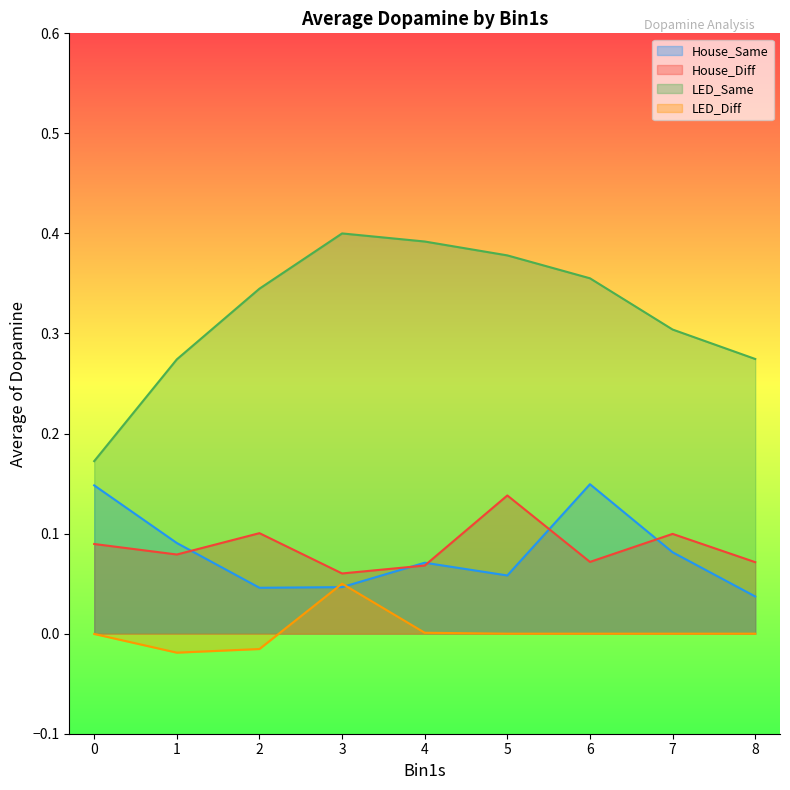

Which series has the largest total across all categories?

LED_Same